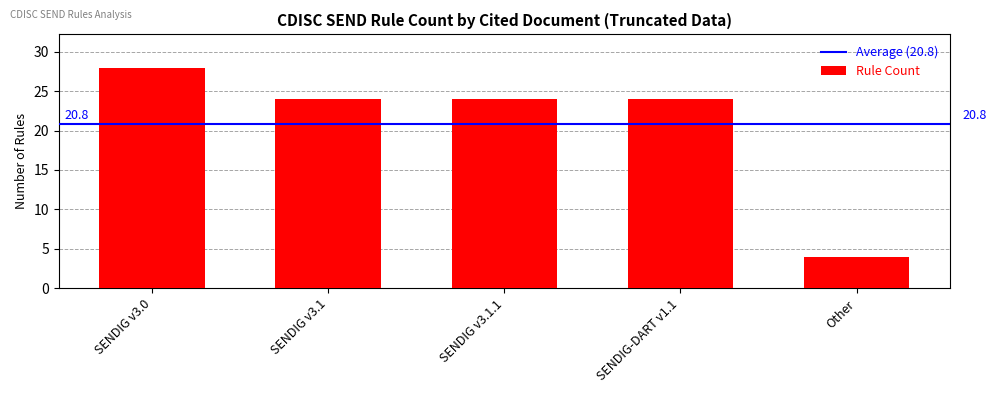

Count the number of data series in this chart.

1